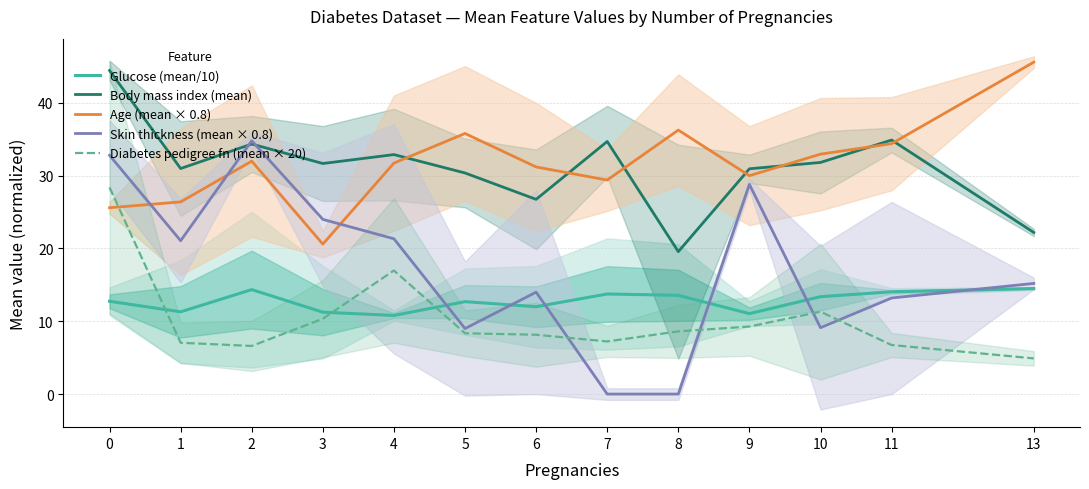

Reading right to left, list all the values displayed in this chart.

Glucose (mean/10): 14.5	14.1	13.4	11.1	13.6	13.8	12.0	12.7	10.8	11.2	14.3	11.3	12.8
Body mass index (mean): 22.2	34.9	31.8	30.9	19.6	34.7	26.8	30.4	32.9	31.7	34.4	31.0	44.5
Age (mean × 0.8): 45.6	34.4	33.0	30.0	36.3	29.4	31.2	35.8	31.7	20.6	32.0	26.4	25.6
Skin thickness (mean × 0.8): 15.2	13.2	9.1	28.8	0.0	0.0	14.0	9.0	21.3	24.0	34.8	21.1	32.8
Diabetes pedigree fn (mean × 20): 4.9	6.7	11.3	9.3	8.6	7.2	8.1	8.4	17.0	10.3	6.6	7.1	28.4